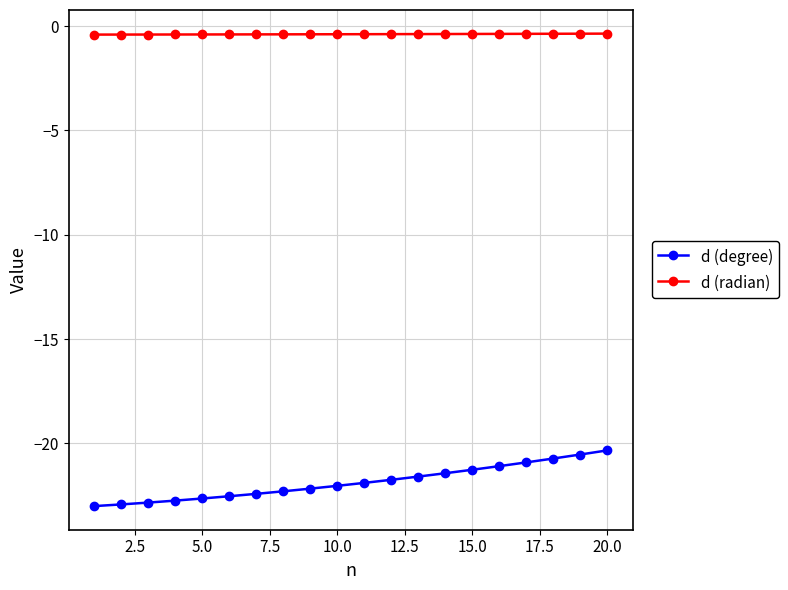

Which series has the largest total across all categories?

d (radian)